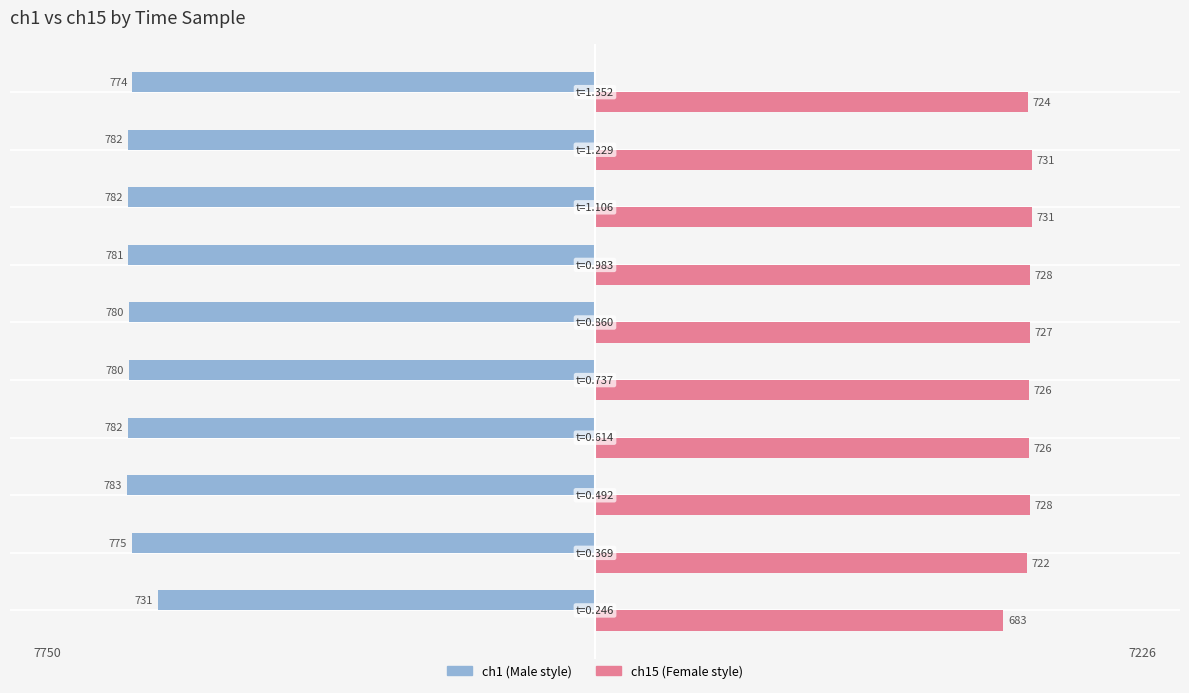

What is the smallest value displayed?

-783